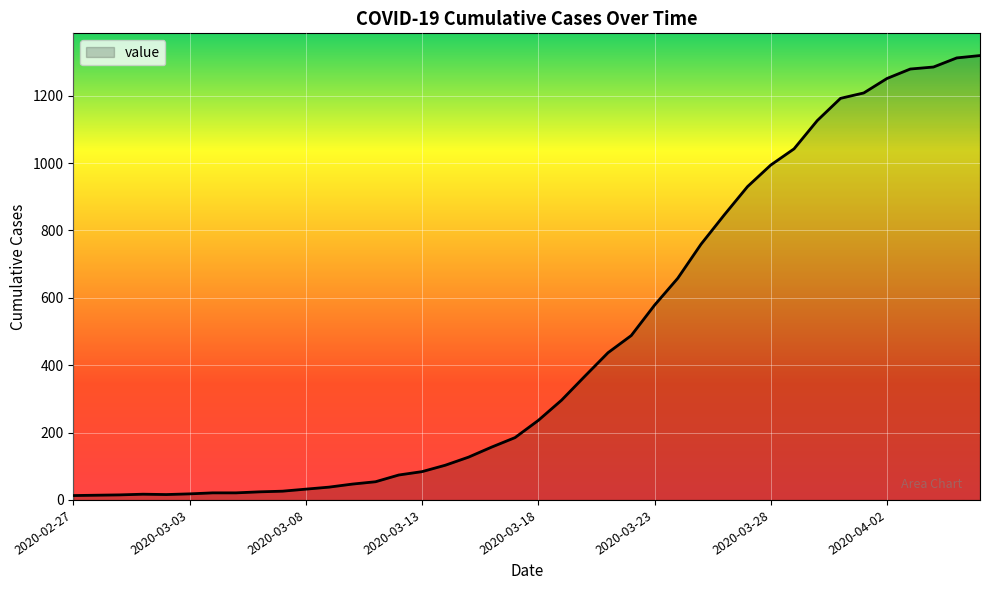

What is the difference between the maximum and minimum values?

1306